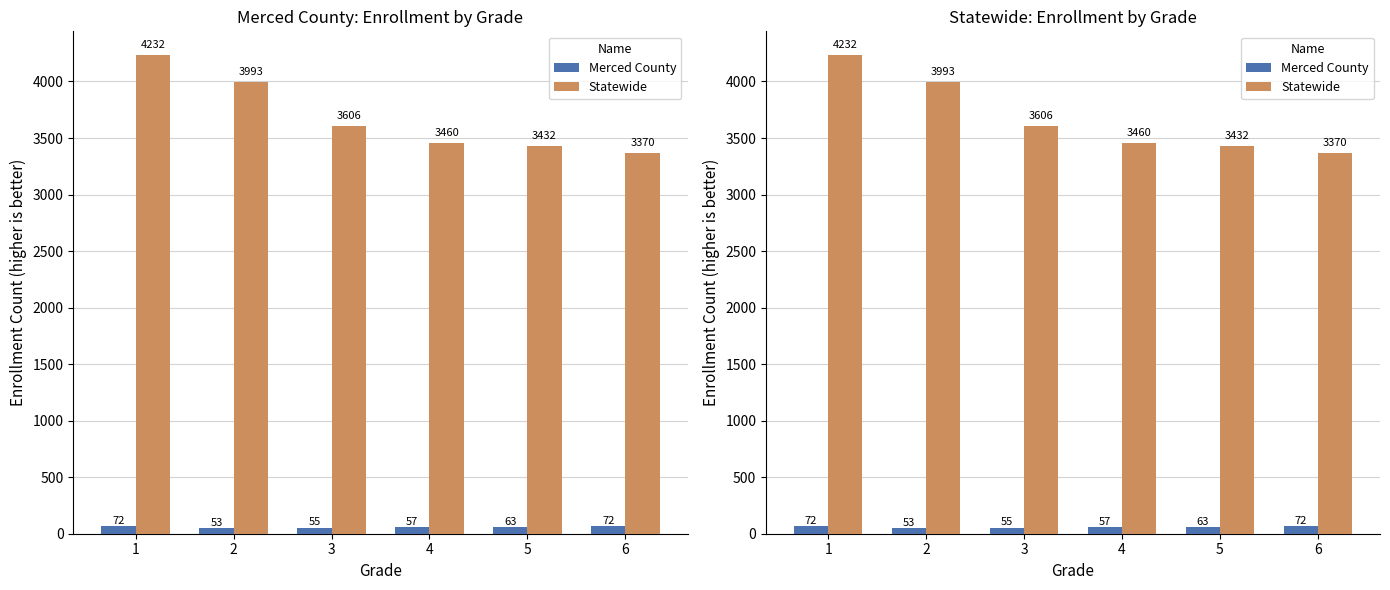

At which category is the sum across all series the highest?

1